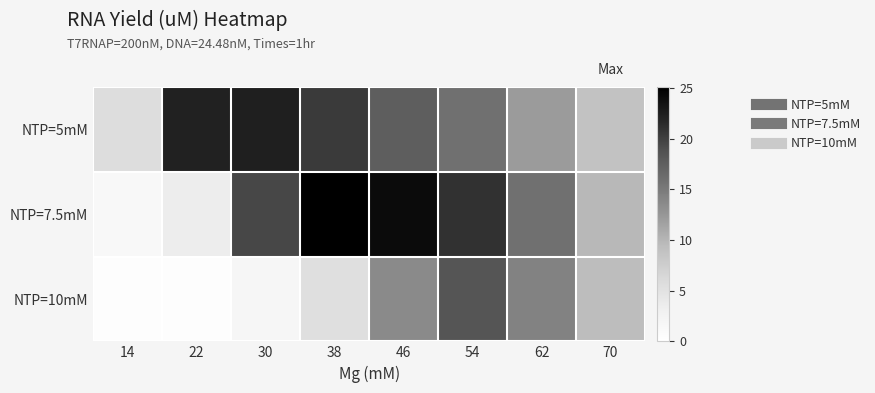

Count the number of categories in the chart.

8